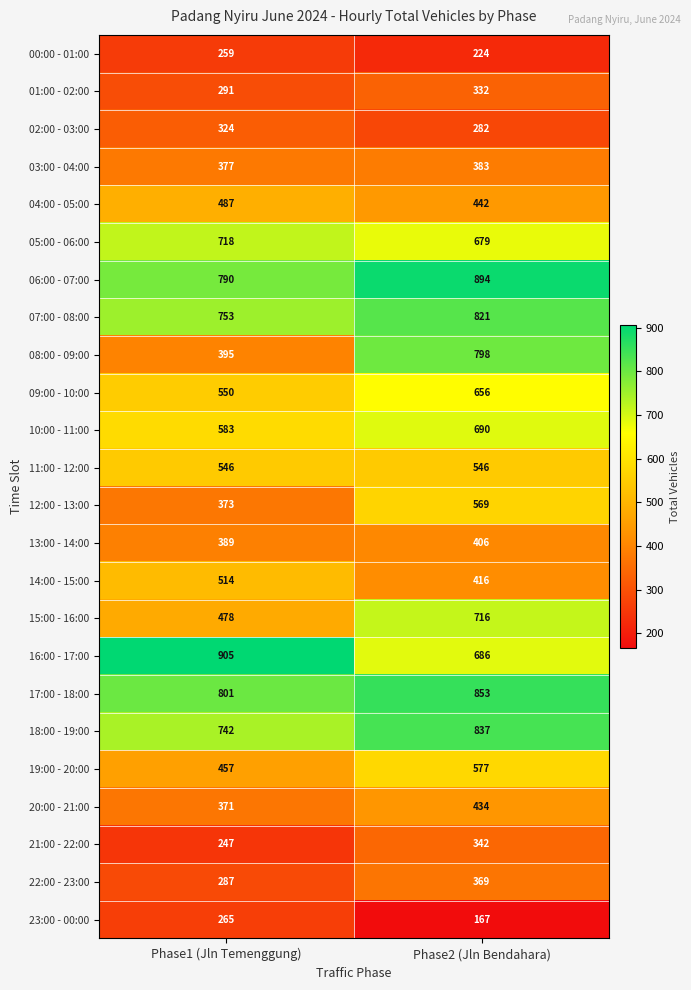

Is it true that 03:00 - 04:00 equals 383 at Phase2 (Jln Bendahara)?

True